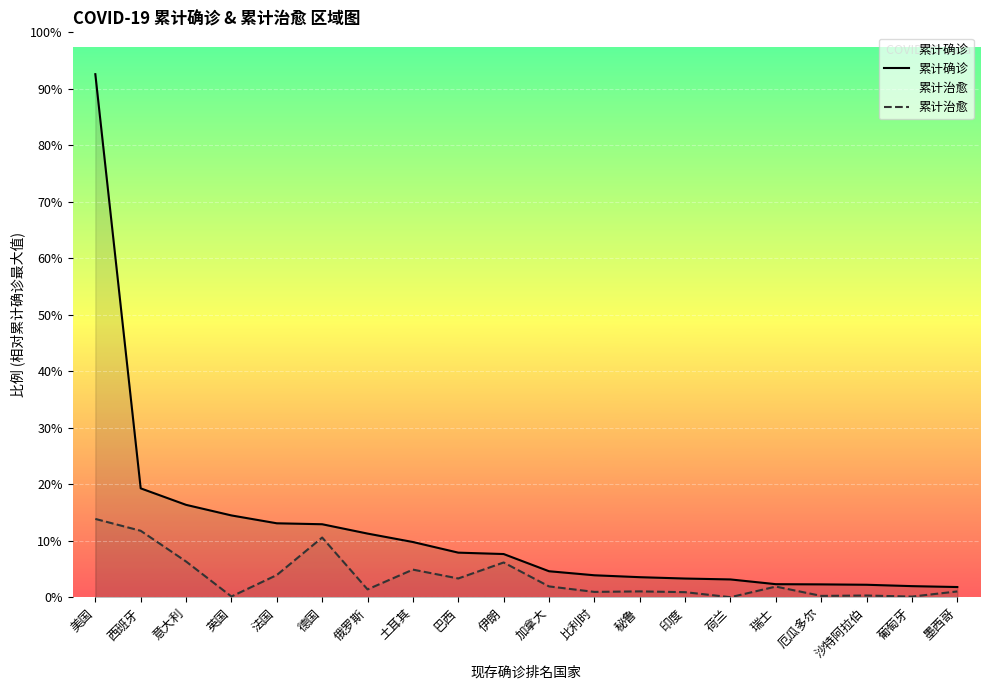

Between 葡萄牙 and 沙特阿拉伯, which is larger?

沙特阿拉伯